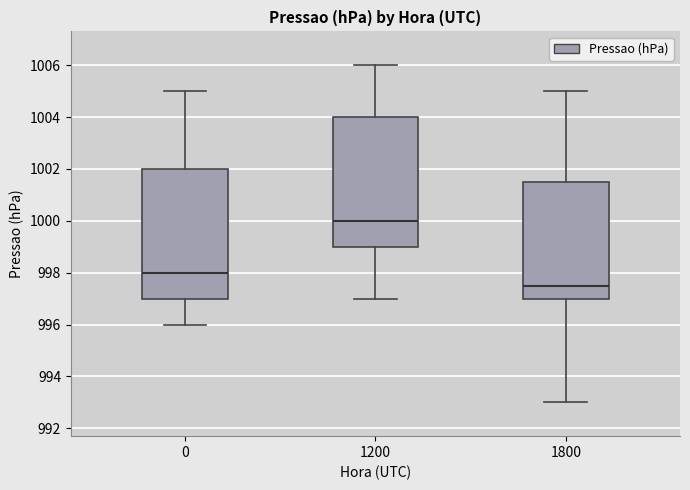

Which box has the lowest median line?

1800